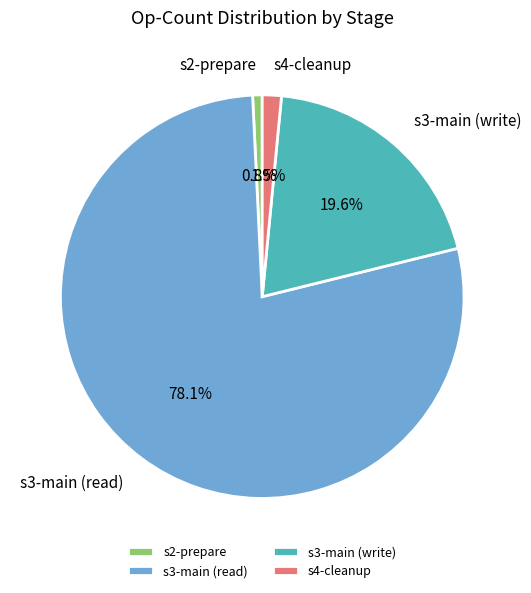

Which slice is the largest?

s3-main (read)